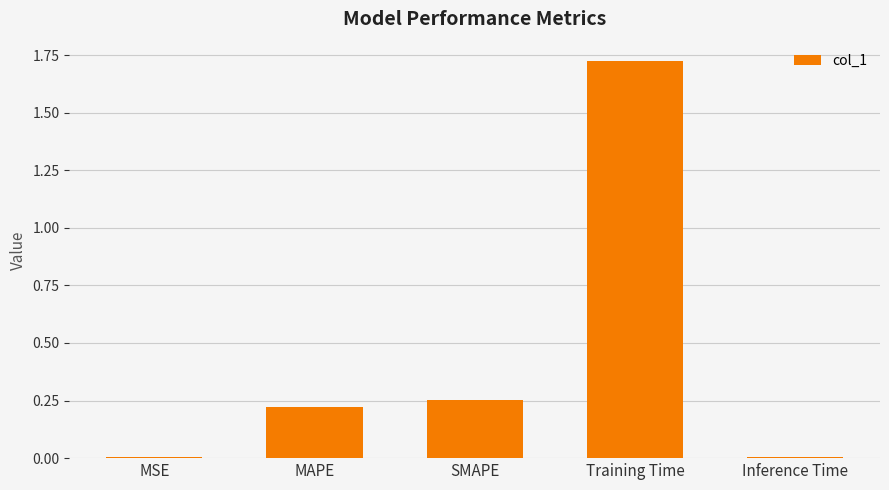

True or false: the data shows 0.8 at Training Time.

False